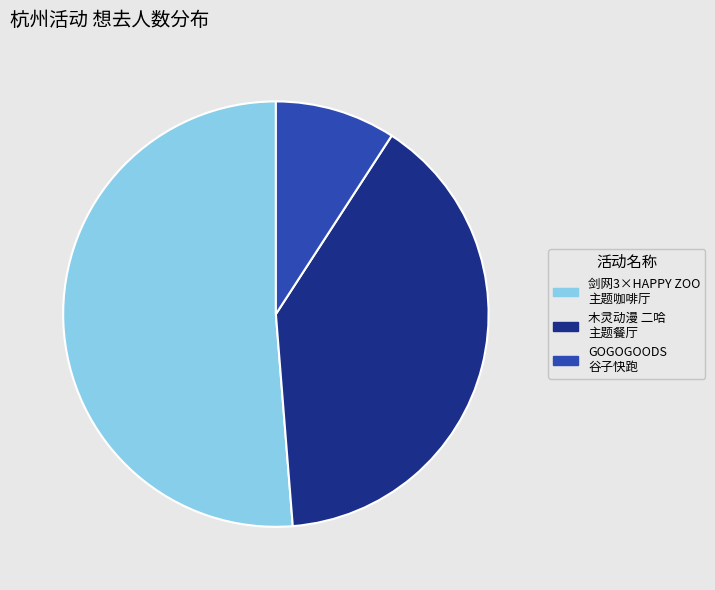

Rank the categories by value from lowest to highest.

GOGOGOODS 谷子快跑, 木灵动漫 二哈 主题餐厅, 剑网3×HAPPY ZOO 主题咖啡厅